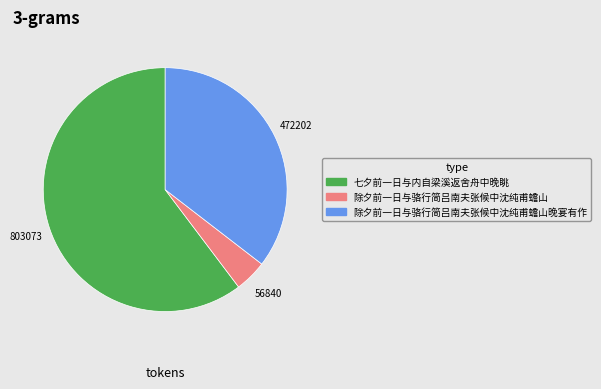

Does any single category account for the majority?

Yes